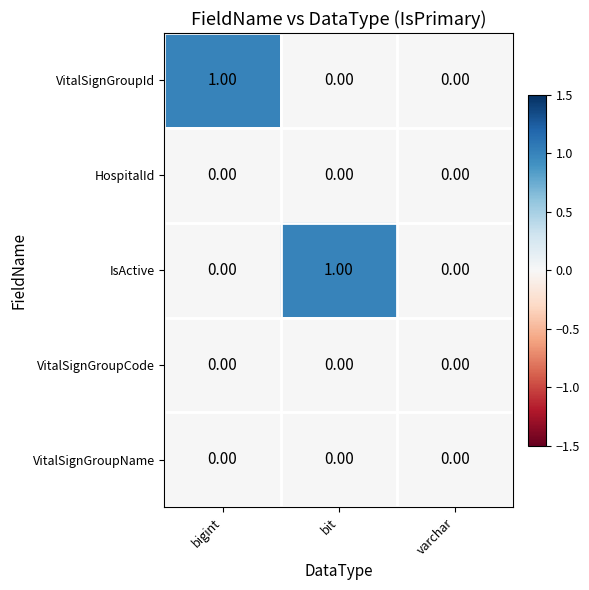

Which series changed the most between bit and varchar?

IsActive